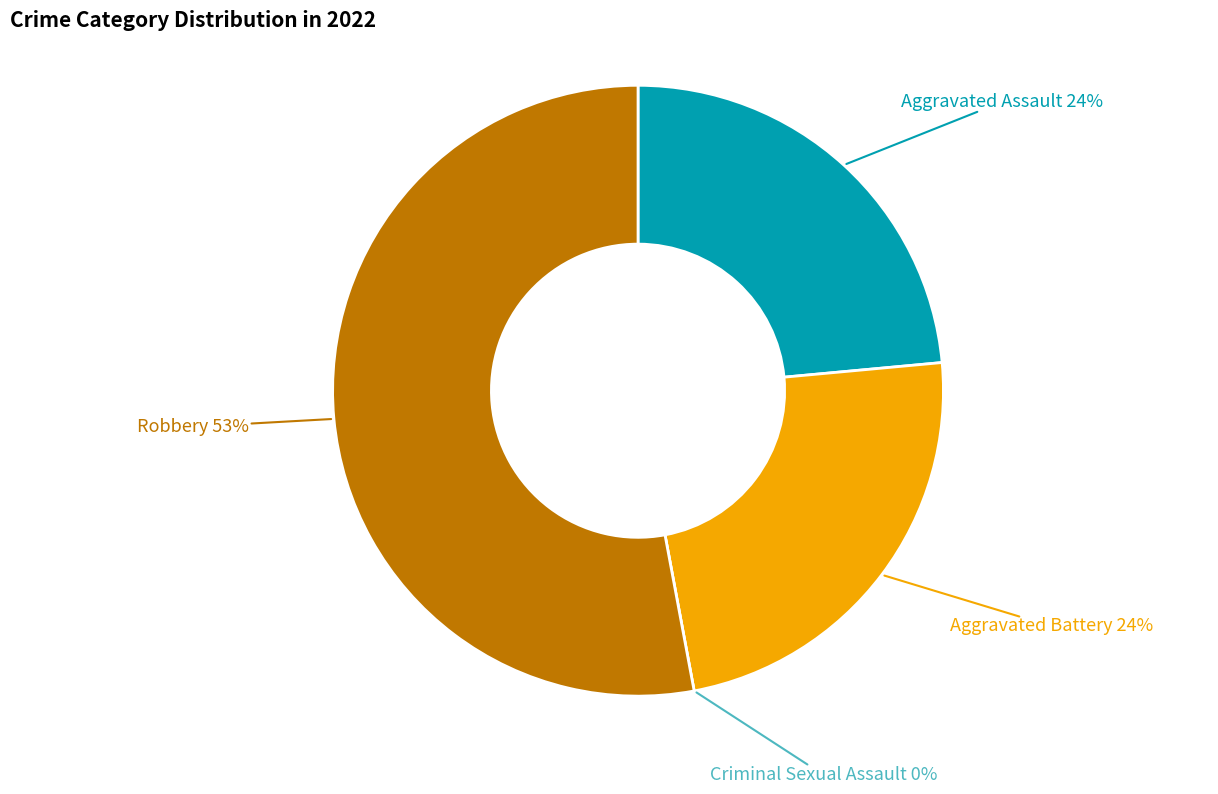

To the nearest percent, what percentage of the pie is Aggravated Assault?

24%